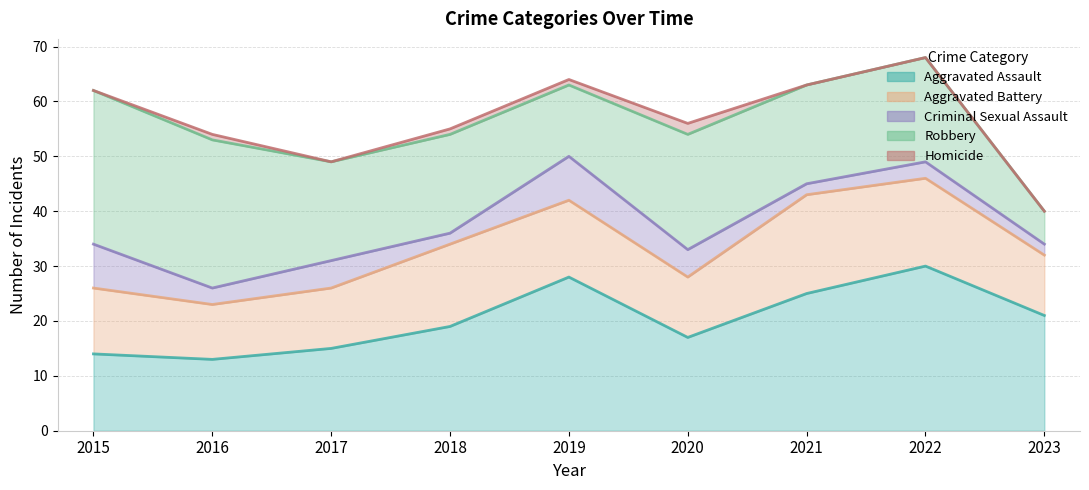

True or false: Homicide and Aggravated Battery intersect in this chart.

False